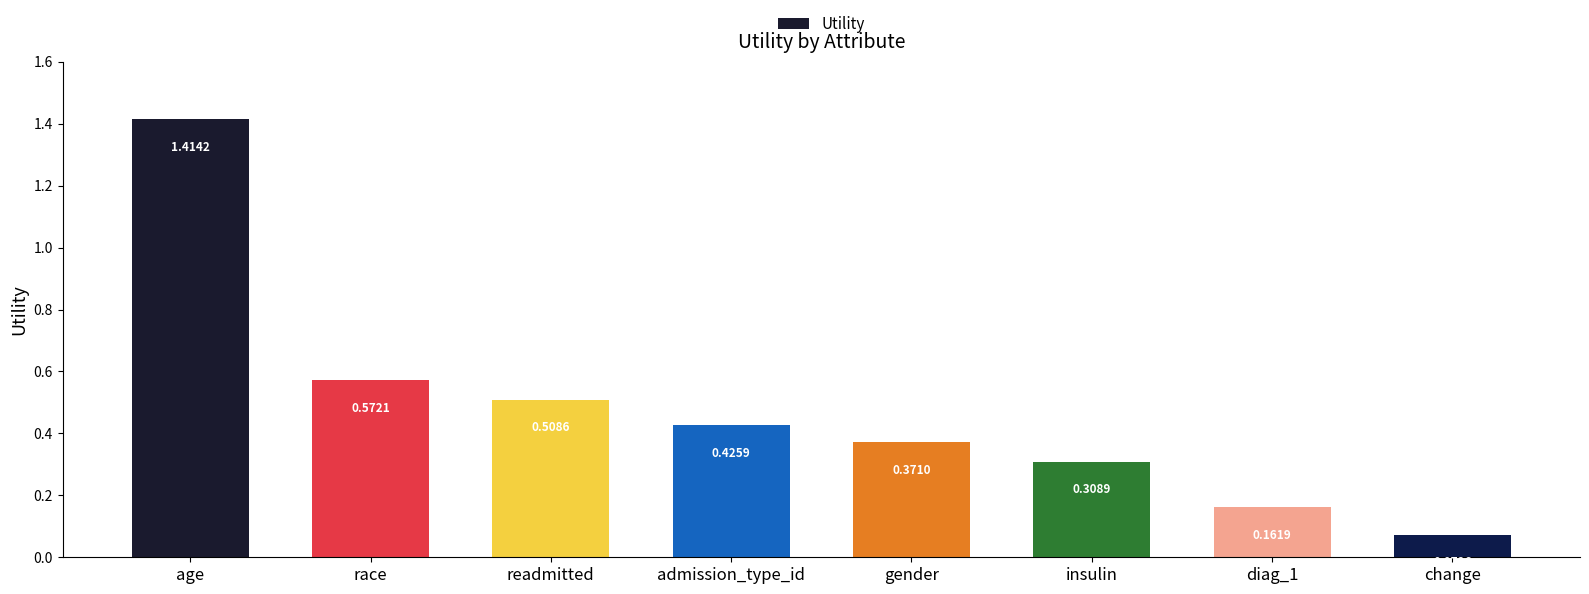

What position from the right is race?

7